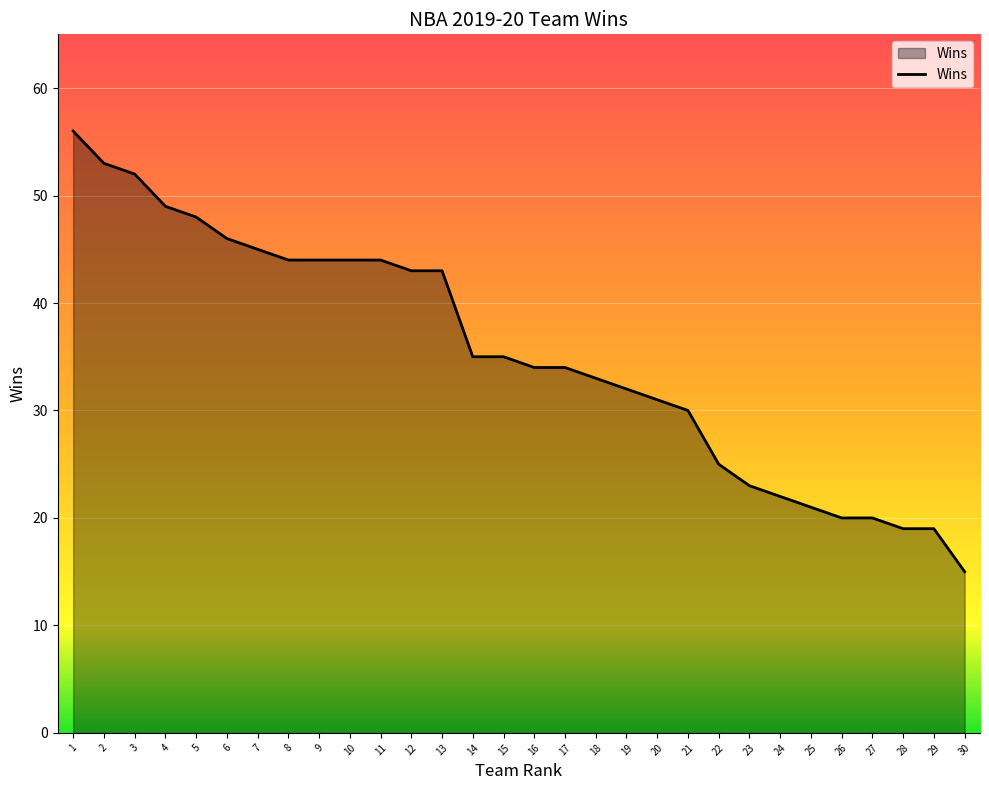

What is the approximate value at 26, to the nearest 5?

20